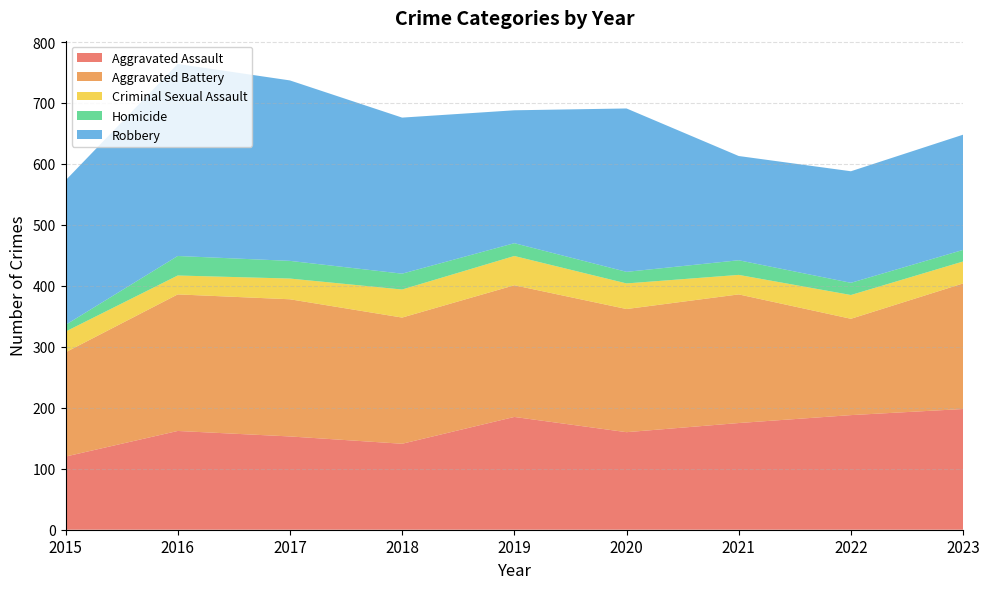

Reading right to left, what are all the values shown in this chart?

Aggravated Assault: 2023=198	2022=188	2021=175	2020=160	2019=185	2018=141	2017=153	2016=162	2015=120
Aggravated Battery: 2023=206	2022=158	2021=211	2020=202	2019=216	2018=207	2017=225	2016=224	2015=171
Criminal Sexual Assault: 2023=36	2022=39	2021=32	2020=42	2019=48	2018=46	2017=34	2016=31	2015=34
Homicide: 2023=19	2022=20	2021=24	2020=19	2019=21	2018=26	2017=29	2016=32	2015=11
Robbery: 2023=189	2022=183	2021=171	2020=268	2019=218	2018=256	2017=296	2016=315	2015=237